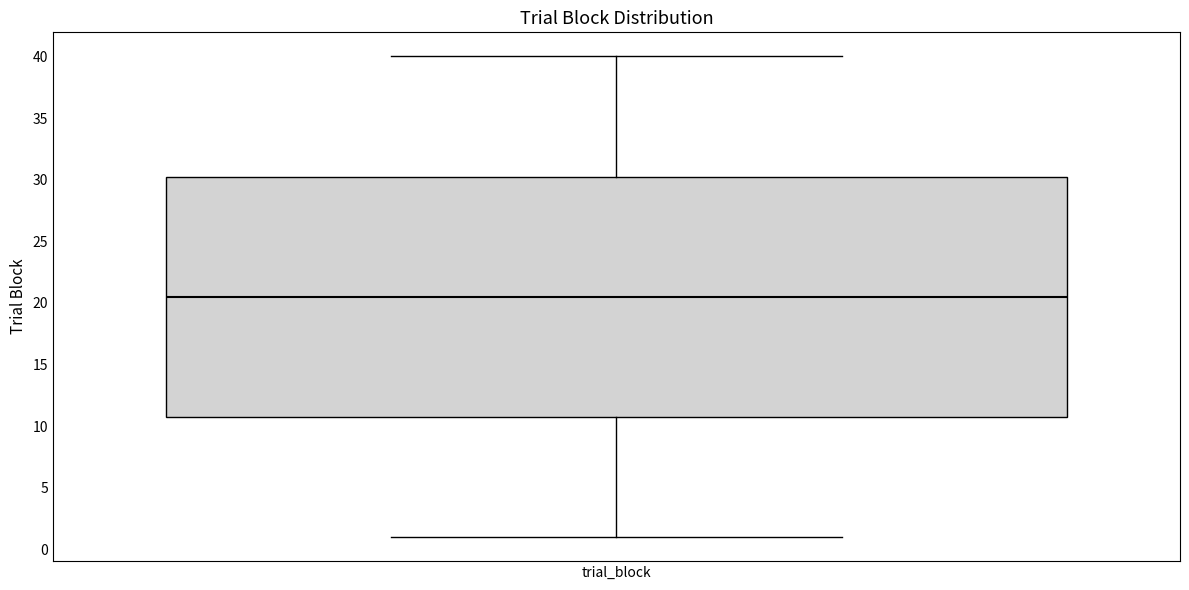

Read this box plot against the y-axis: the position of the median line, the range covered by the box, and the ends of both whiskers. The values are not printed on the chart, so give them approximately, as read against the axis.

median 20.5, box 11.0 to 30.5, whiskers 1.0 to 40.0